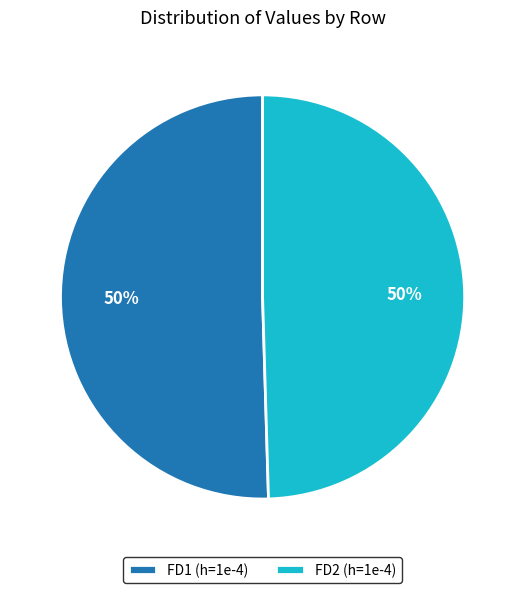

Count the number of slices in the pie.

2